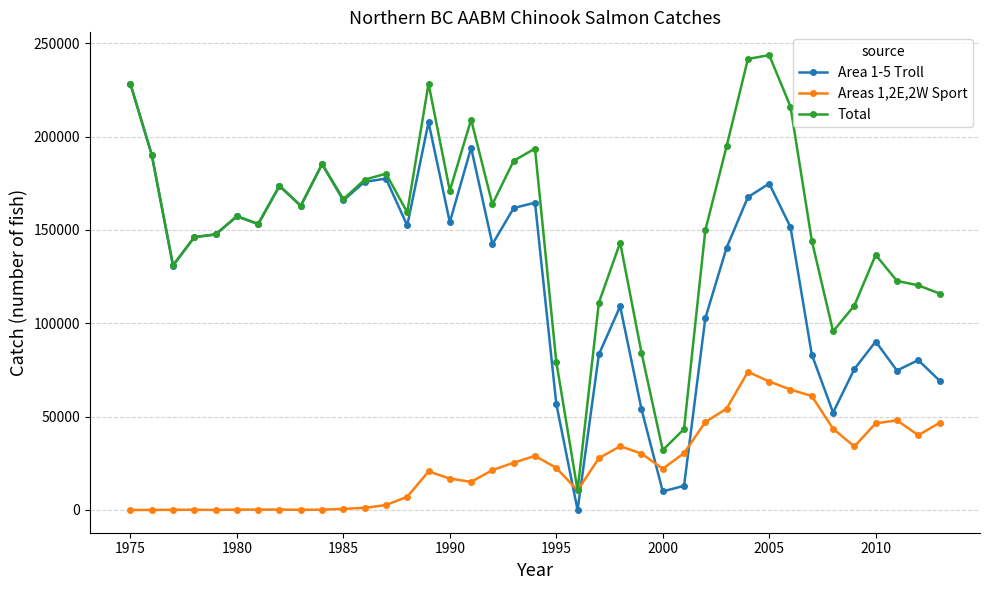

What is the difference between the second highest and second lowest values in the Areas 1,2E,2W Sport series?

68800